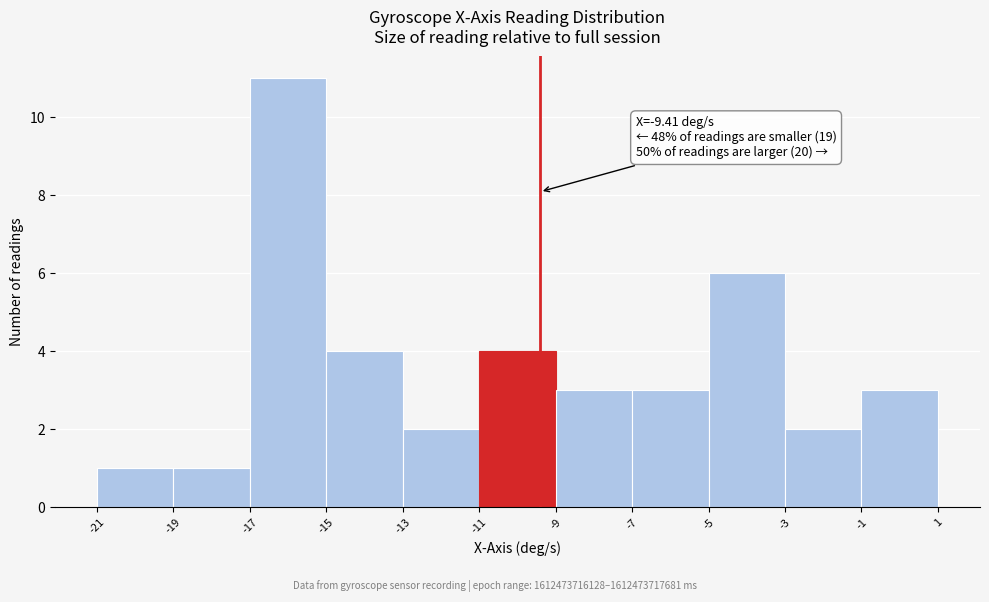

Which range on the x-axis has the tallest bar?

-17 to -15